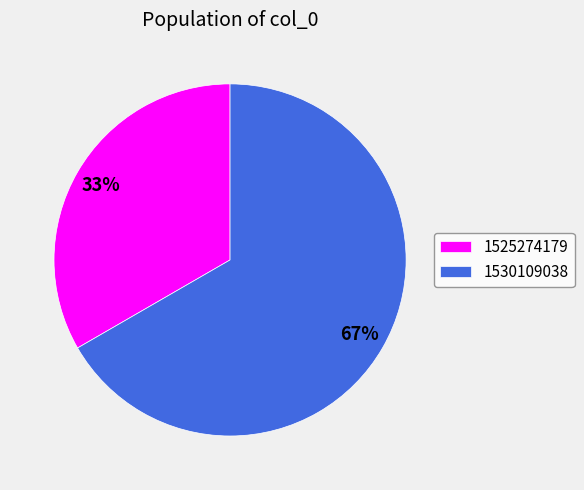

To the nearest percent, what portion does 1525274179 represent?

33%